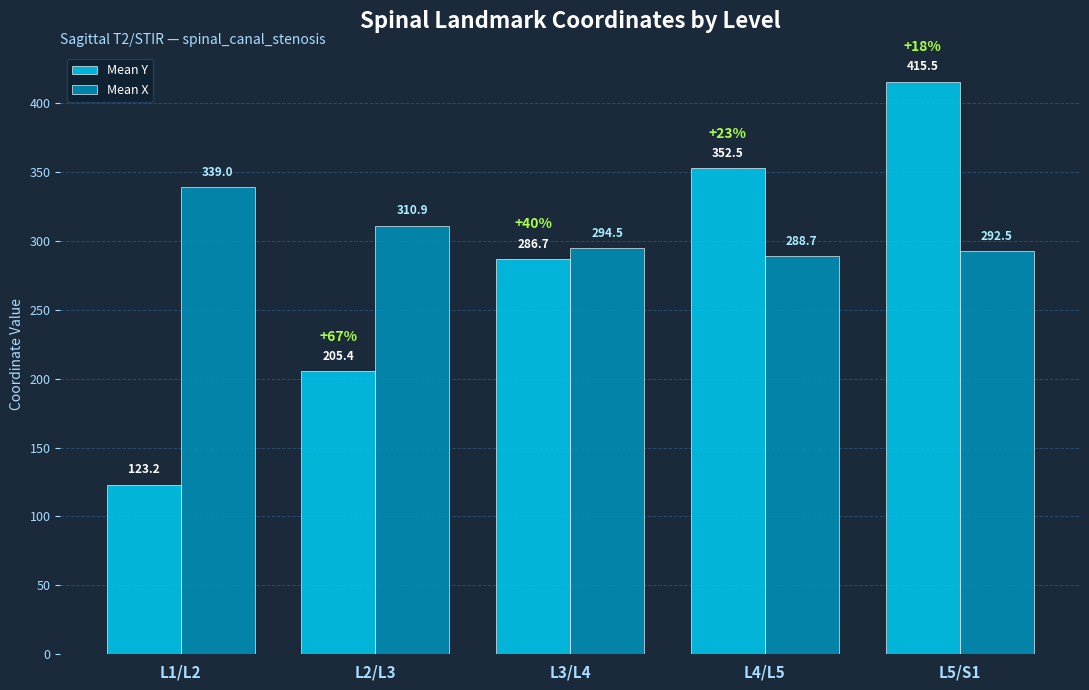

Reading left to right, extract all data points from this chart.

Mean Y: 123.2	205.4	286.7	352.5	415.5
Mean X: 339.0	310.9	294.5	288.7	292.5